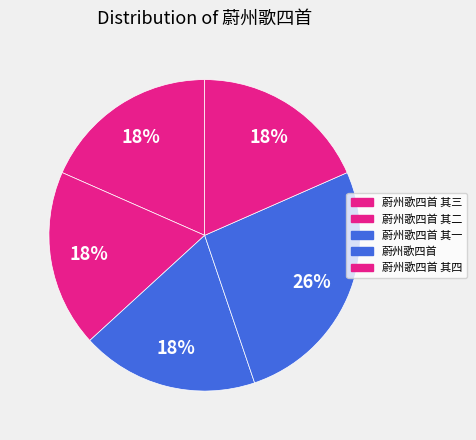

Which has a higher value, 蔚州歌四首 其三 or 蔚州歌四首 其四?

蔚州歌四首 其四